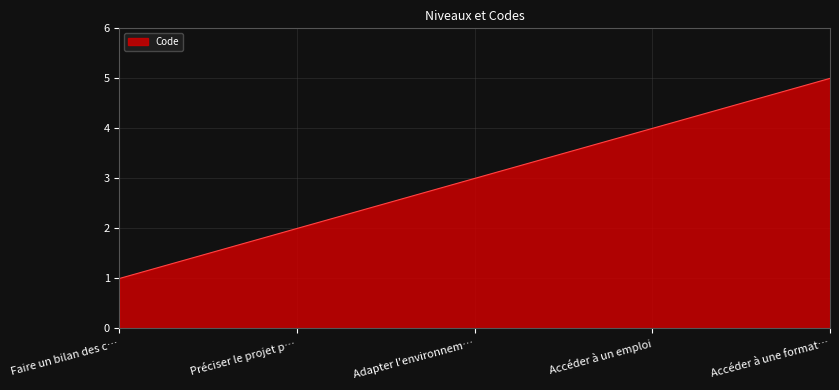

What position from the right is Faire un bilan des c…?

5